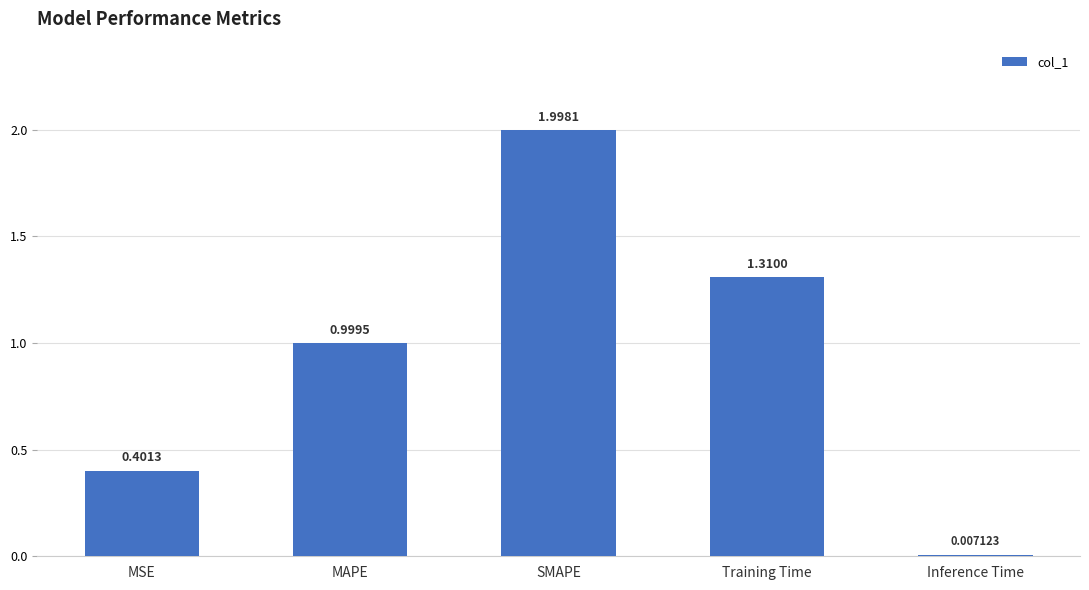

What is the difference between the values at SMAPE and Training Time?

0.7